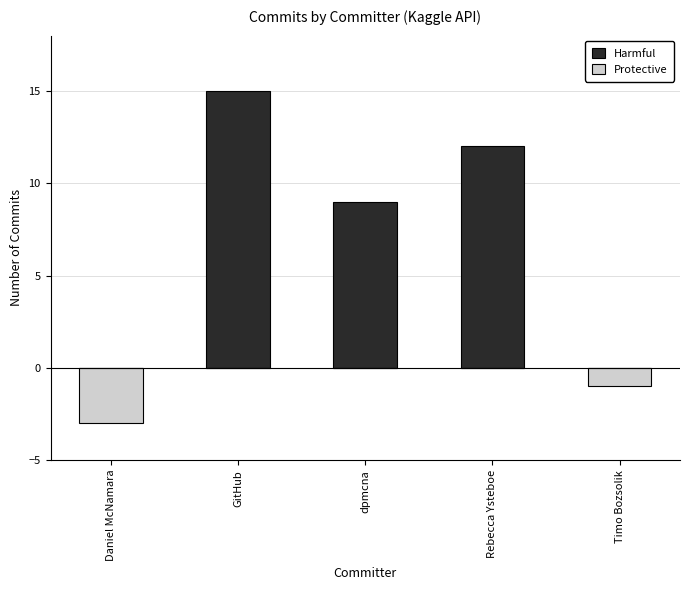

What are all the series names shown in the legend?

Harmful, Protective